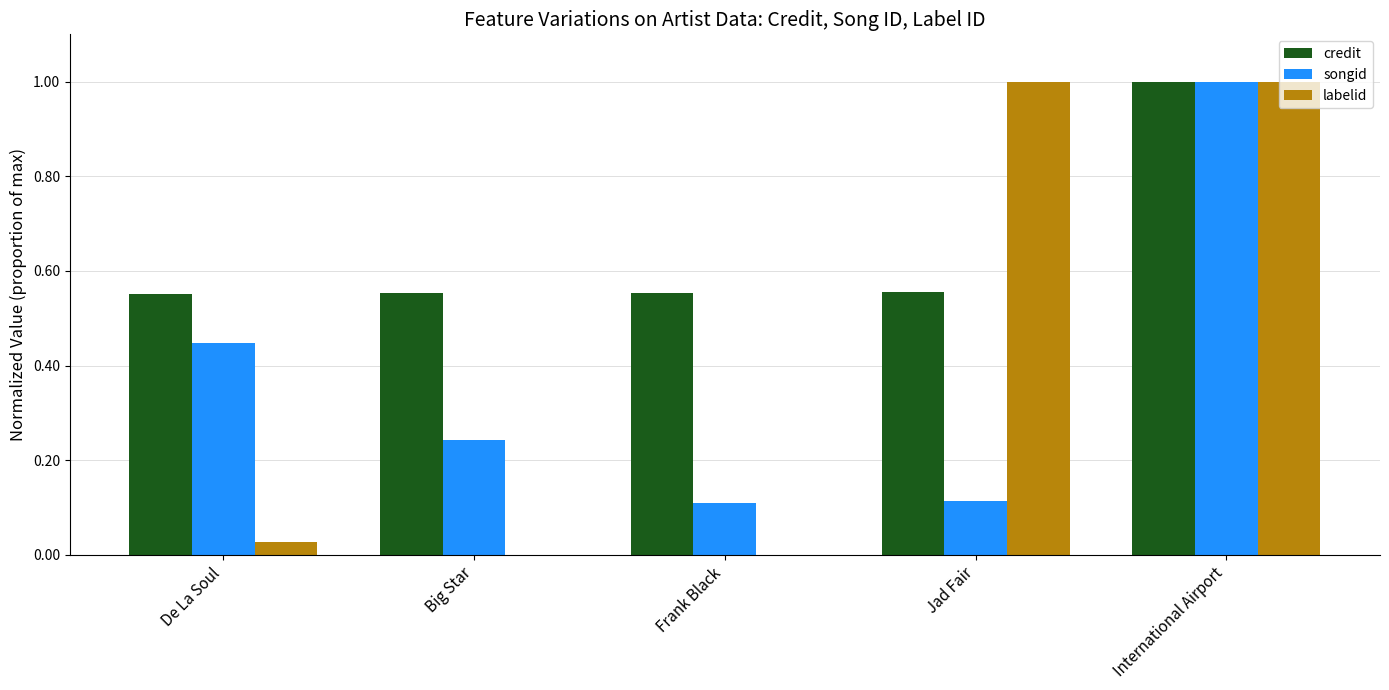

At which label does credit reach its peak?

International Airport